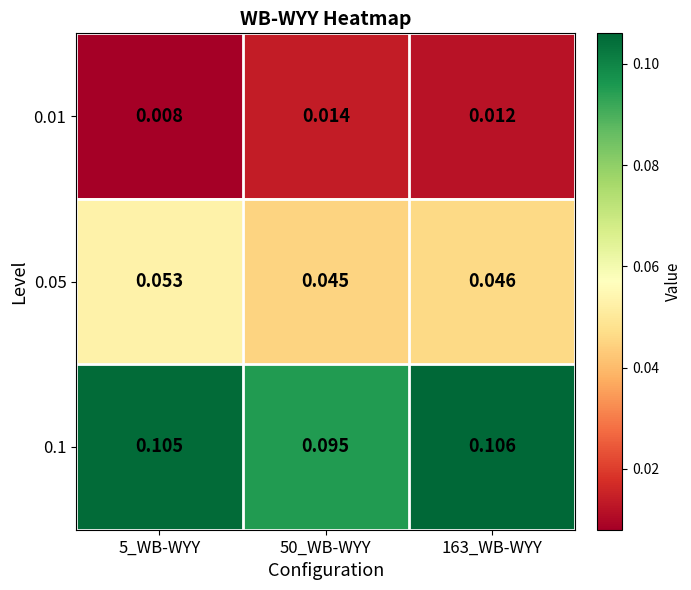

Is the value of 0.05 at 50_WB-WYY greater than the value of 0.01 at 163_WB-WYY?

Yes